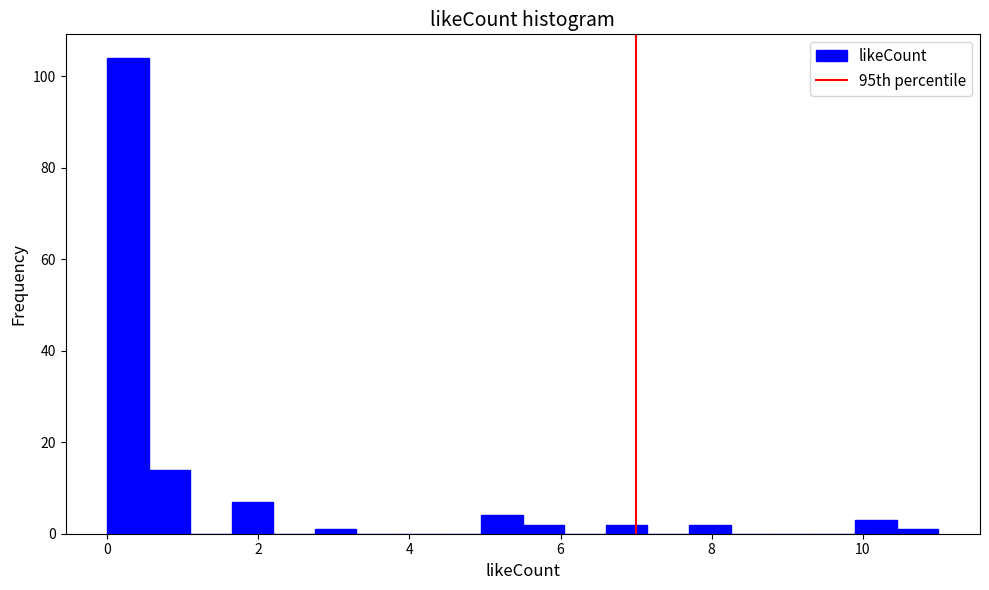

Around what value on the x-axis is the tallest bar? Give the approximate position of its centre, as read against the axis.

0.2